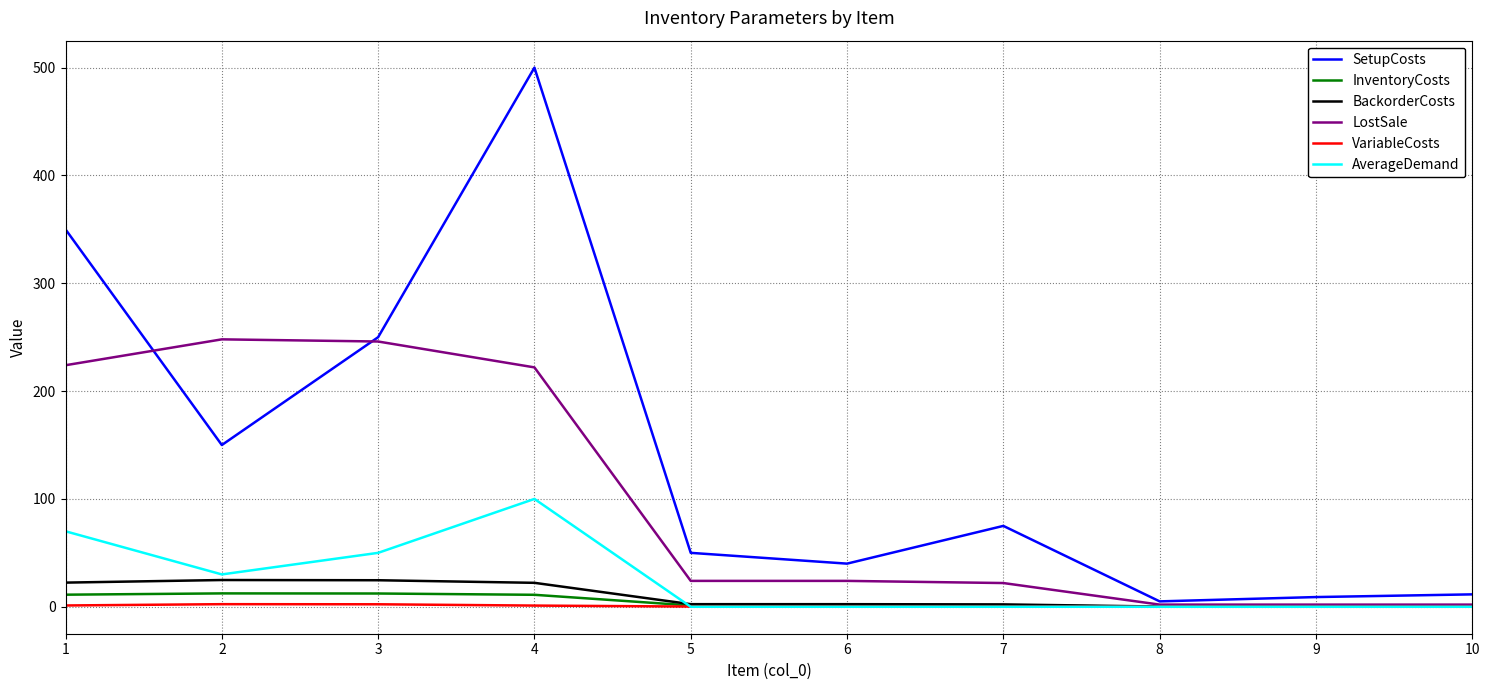

True or false: BackorderCosts has a value of 22.4 at 1.

True